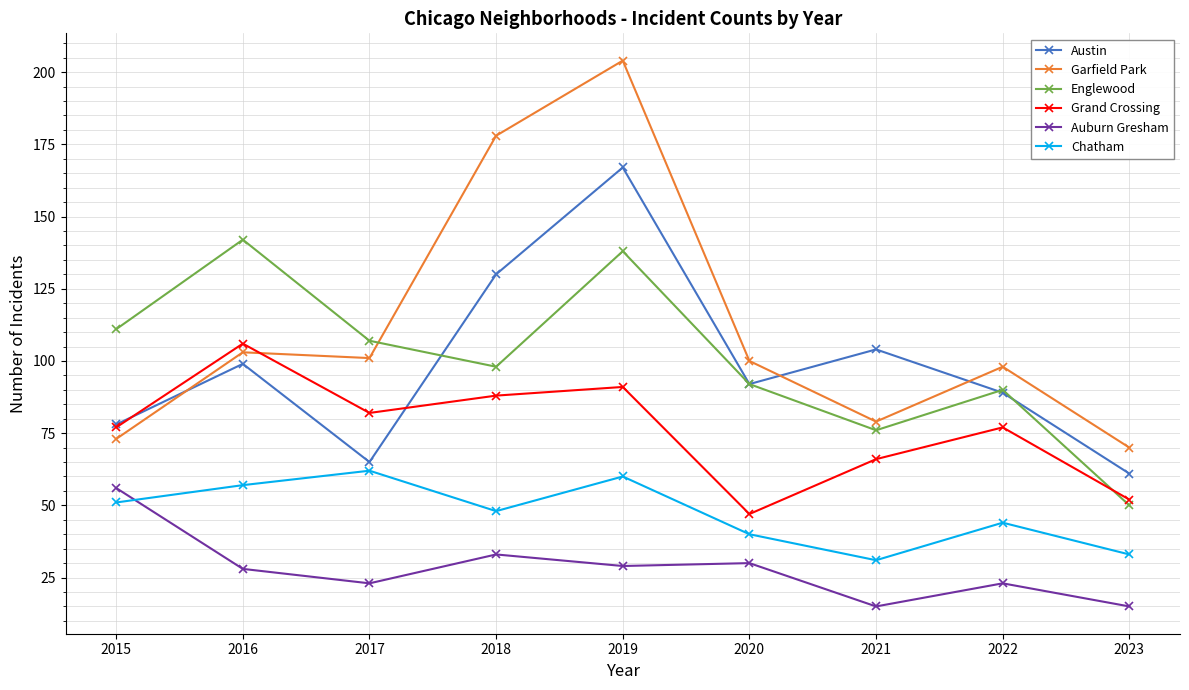

The value of Austin at 2023 is 61. True or false?

True